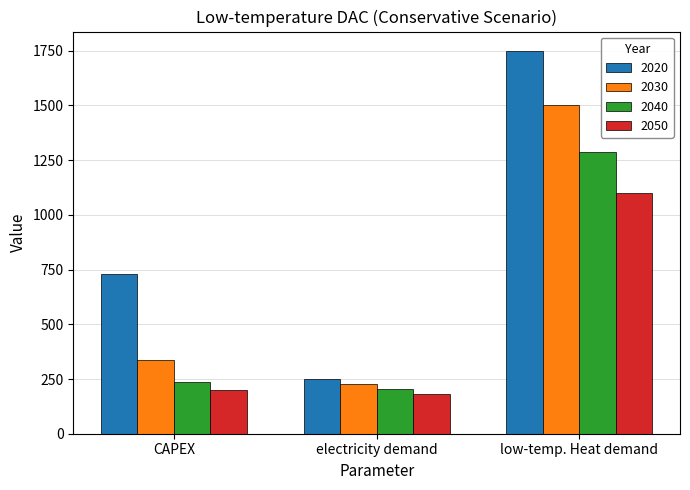

The 2050 series shows 285 at electricity demand. True or false?

False